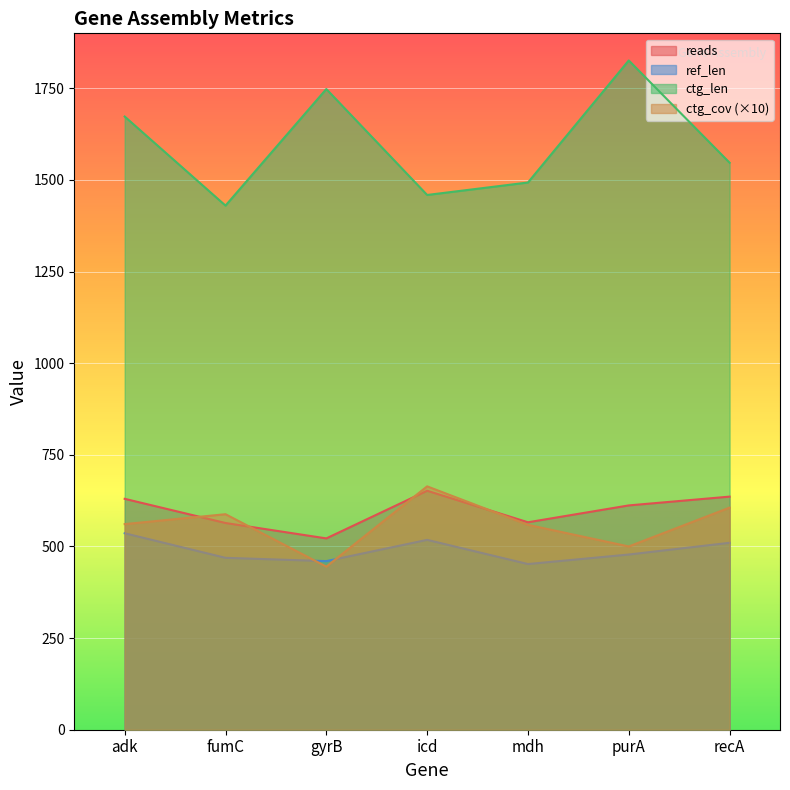

Rank the categories by ctg_cov value from highest to lowest.

icd, recA, fumC, adk, mdh, purA, gyrB